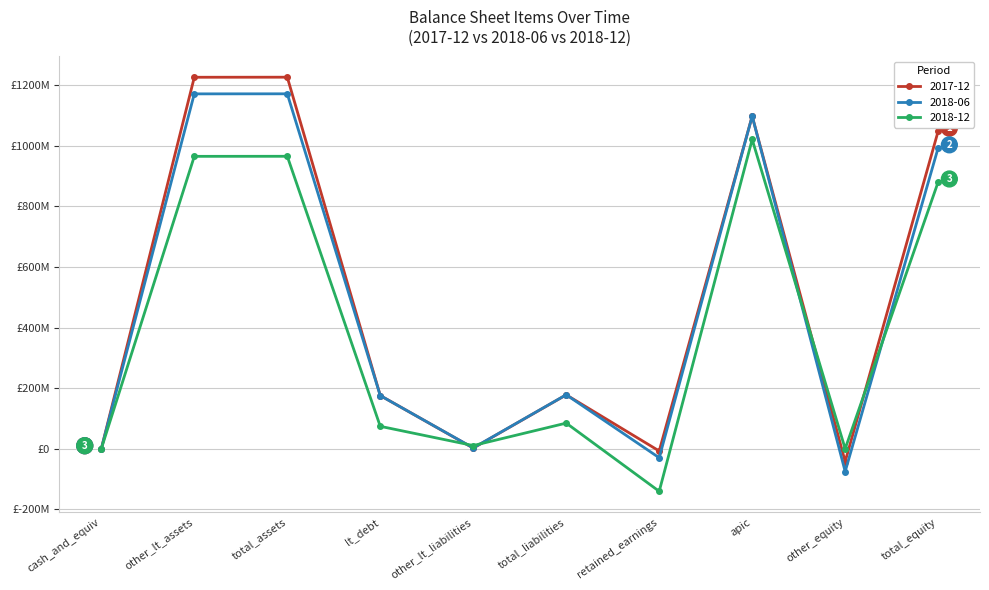

What are all the series names shown in the legend?

2017-12, 2018-06, 2018-12